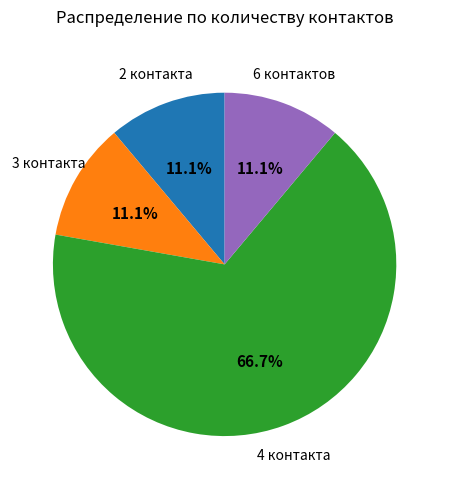

Is there a majority slice in this chart?

Yes